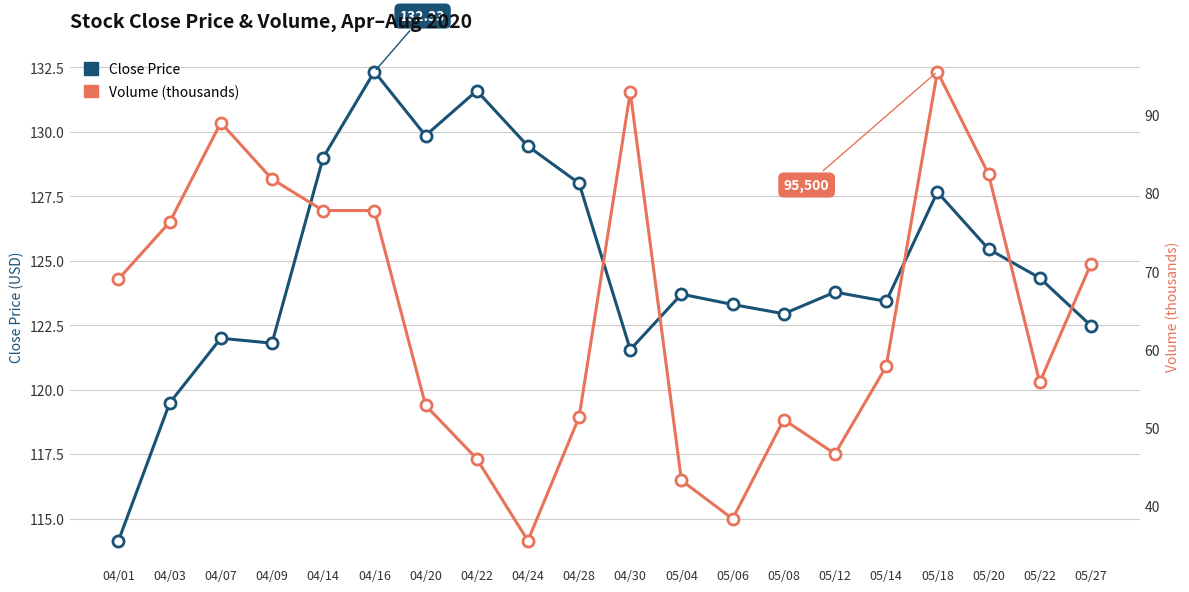

True or false: Volume (thousands) has a value of 18.7 at 04/16.

False